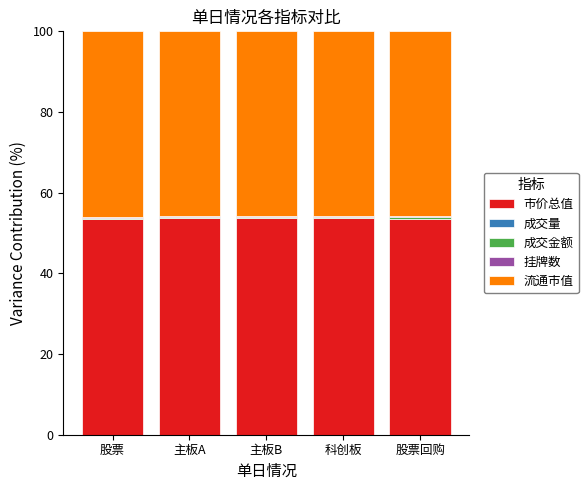

True or false: 市价总值 has a value of 53.5 at 股票回购.

True